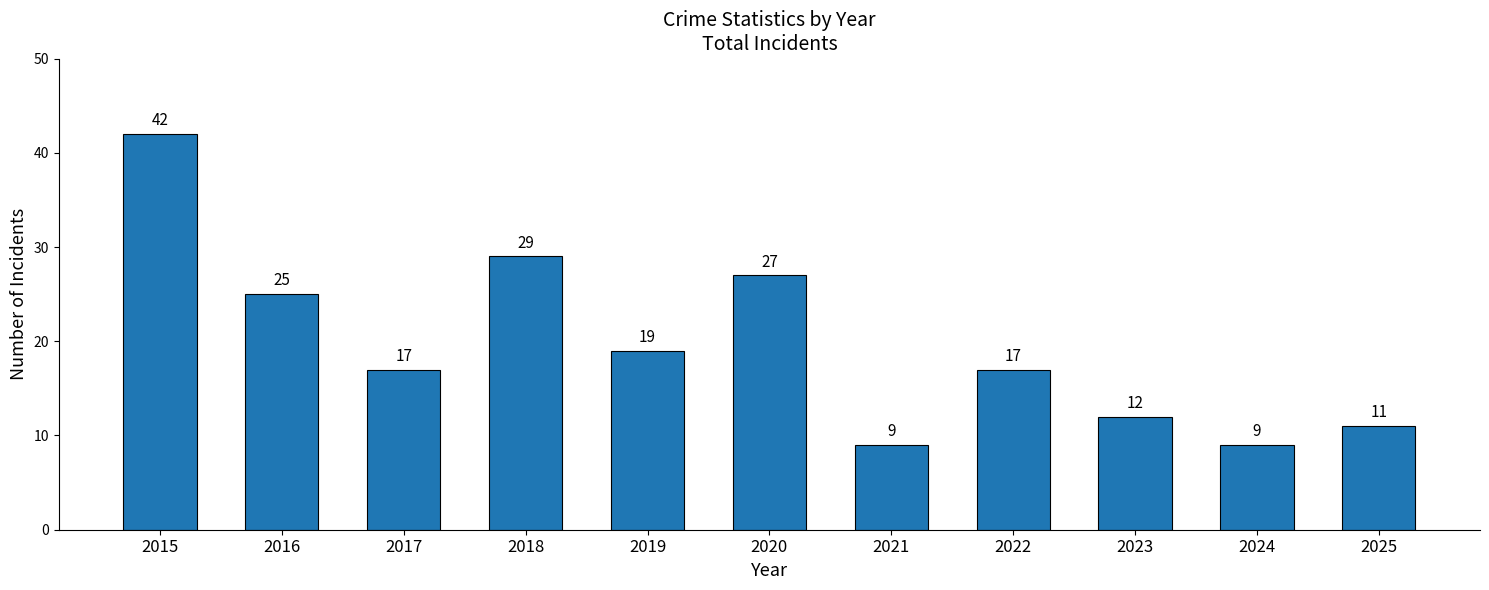

At which category does the chart reach its peak across all series?

2015